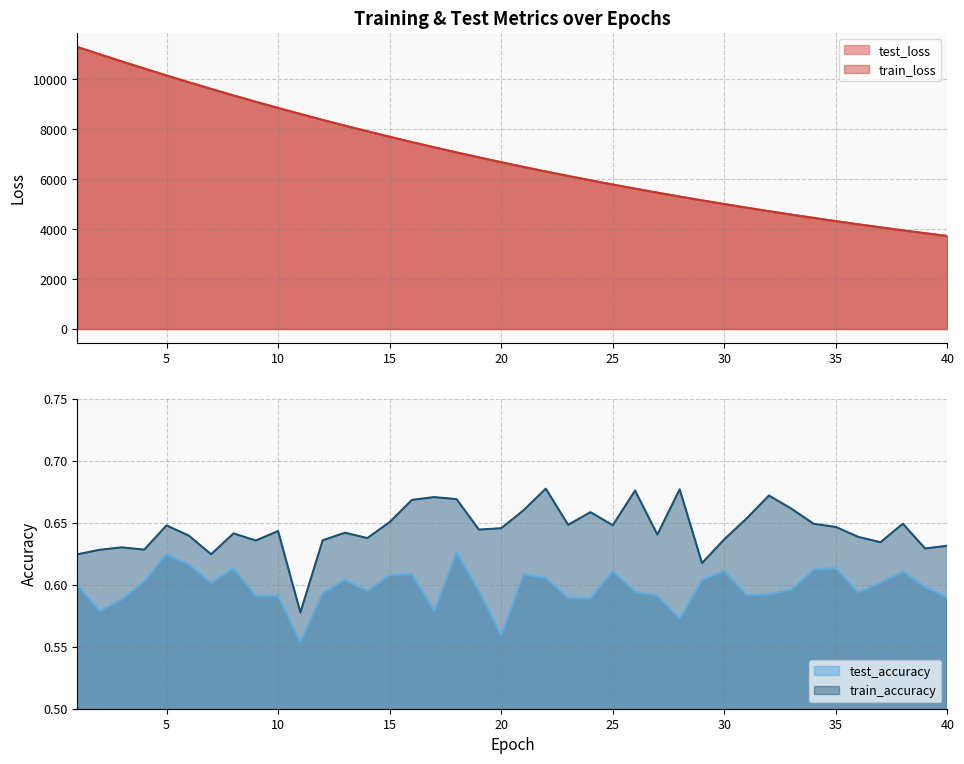

True or false: train_loss and test_loss intersect in this chart.

False